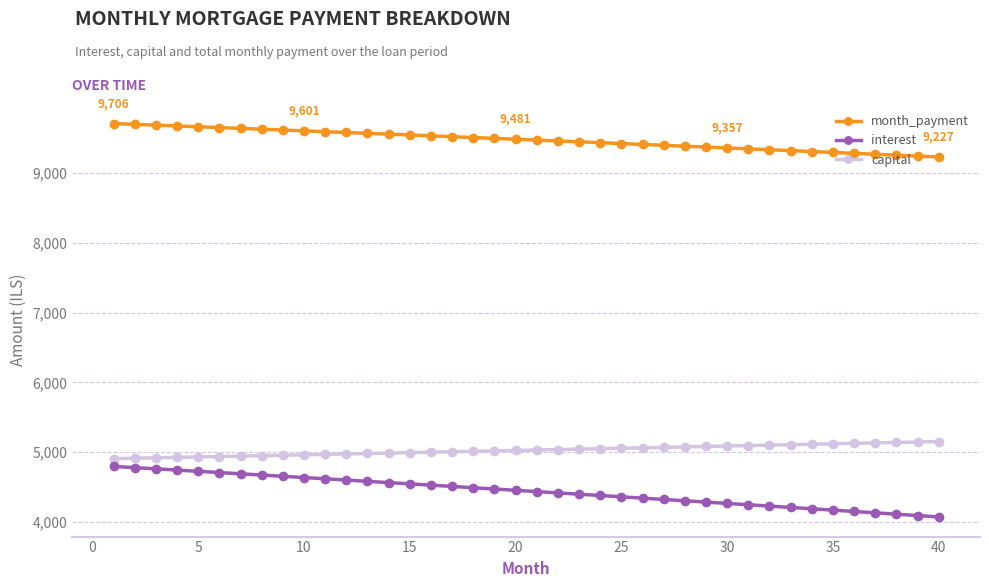

At how many categories does at least one series exceed 5269?

40